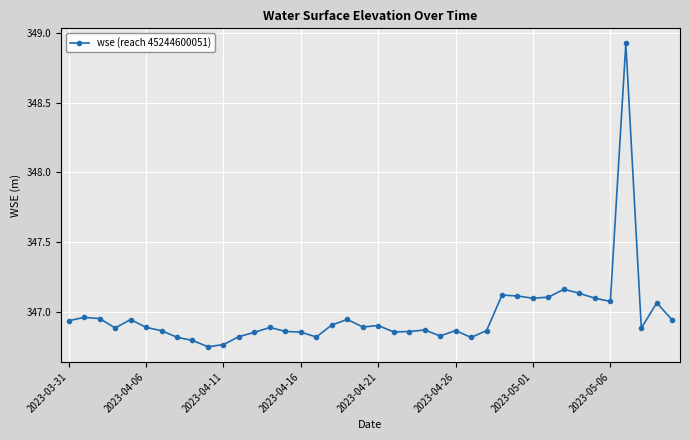

True or false: there are more than 1 points higher than both neighbors.

True